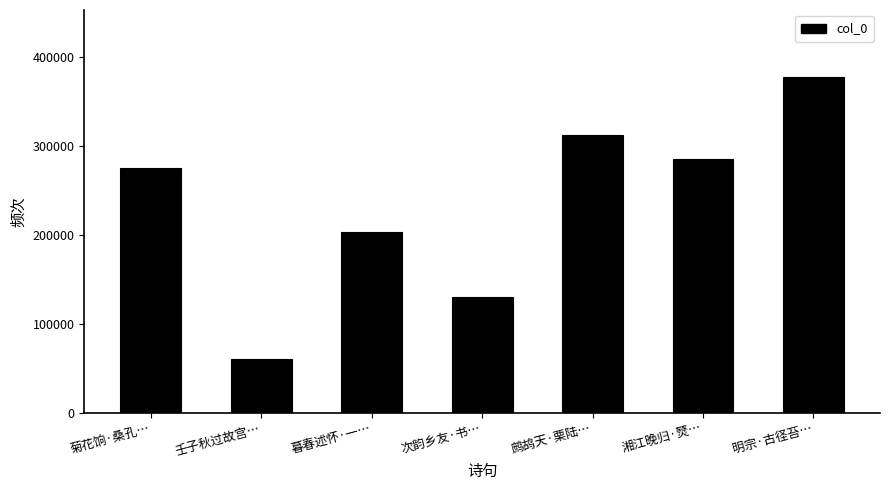

How many bars are there in total?

7